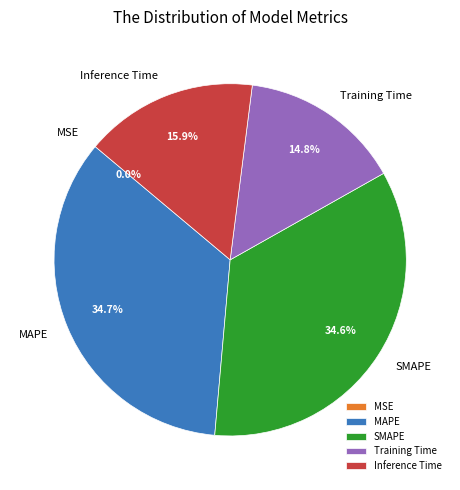

True or false: SMAPE accounts for 22% of the total.

False